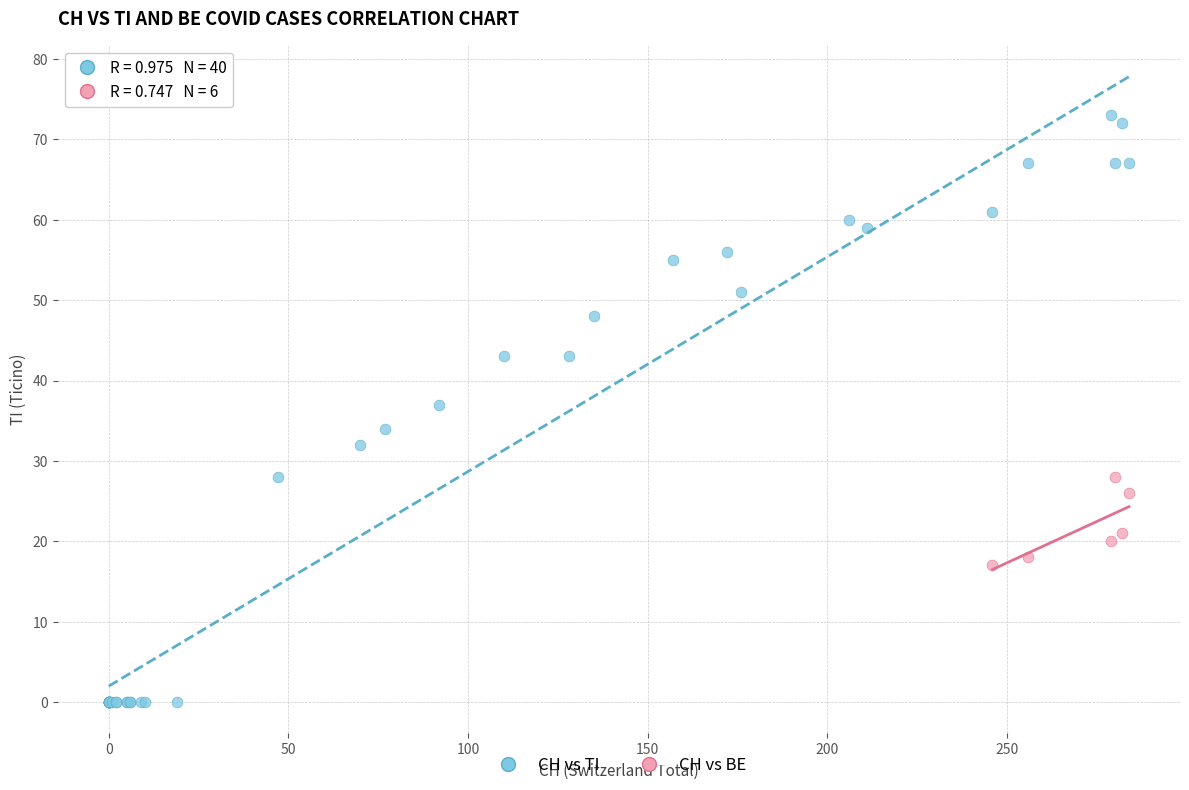

Which series reaches the minimum Y coordinate?

CH vs TI